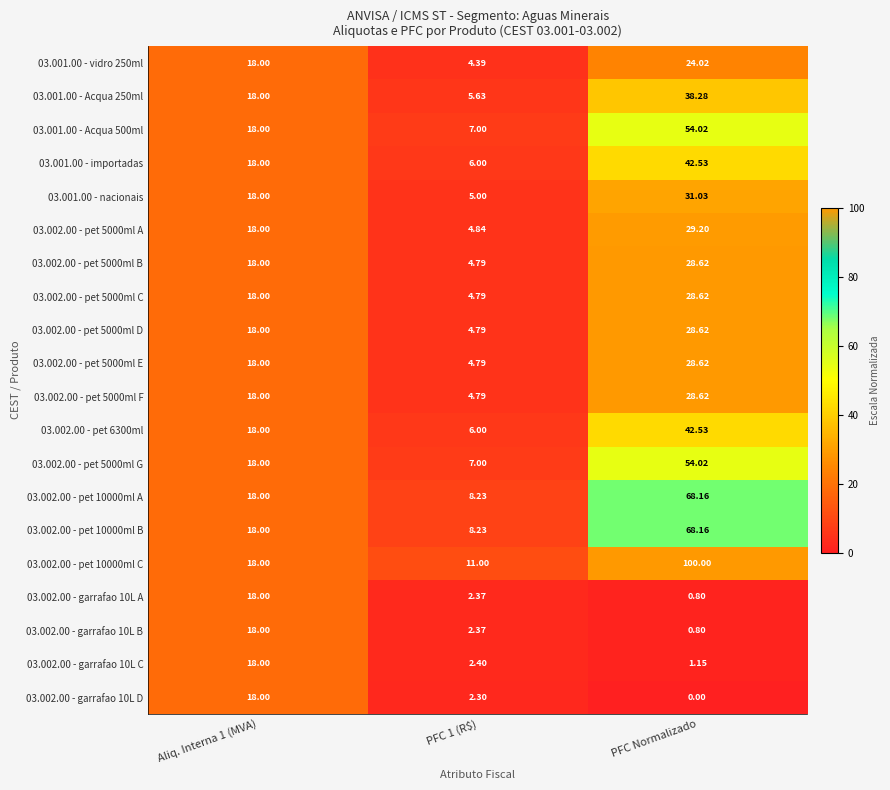

How many series are shown in this chart?

20